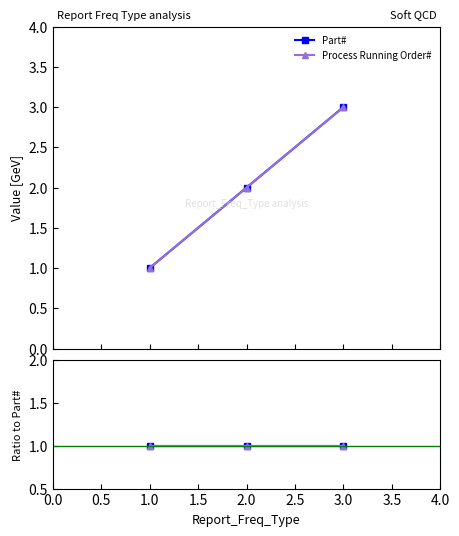

Which series has the largest total across all categories?

Part#